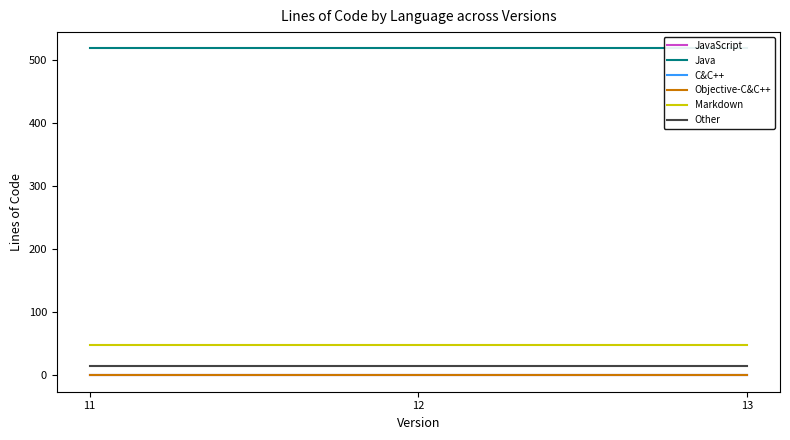

Which category has the lowest value across all series?

11